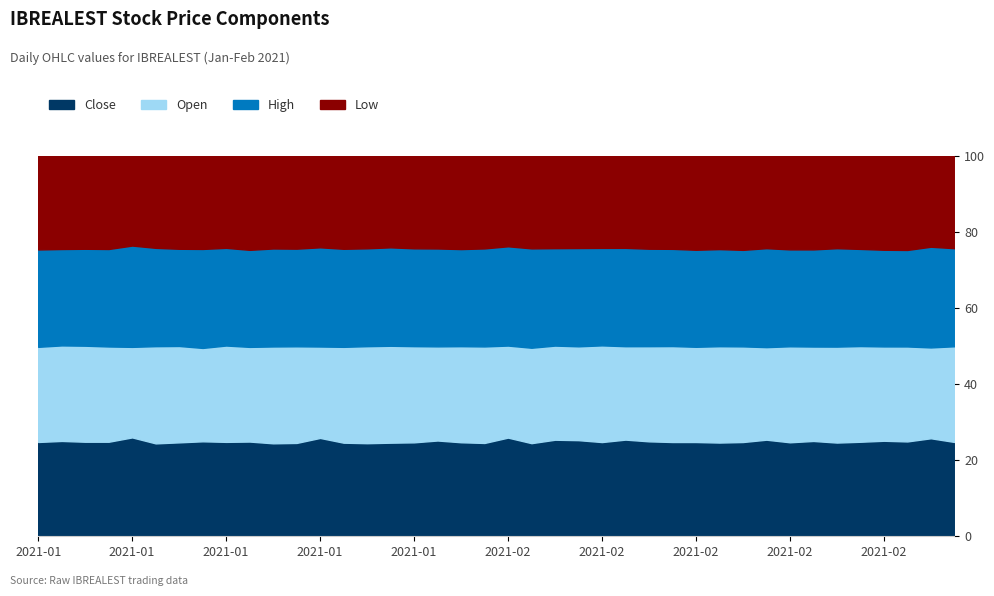

Which label corresponds to the largest value in the chart?

2021-02-25